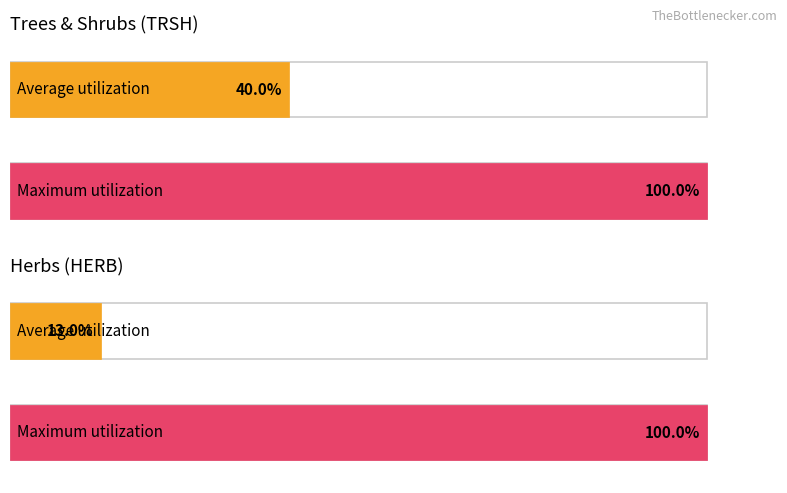

Are the bars grouped side by side (vs. stacked)?

Yes